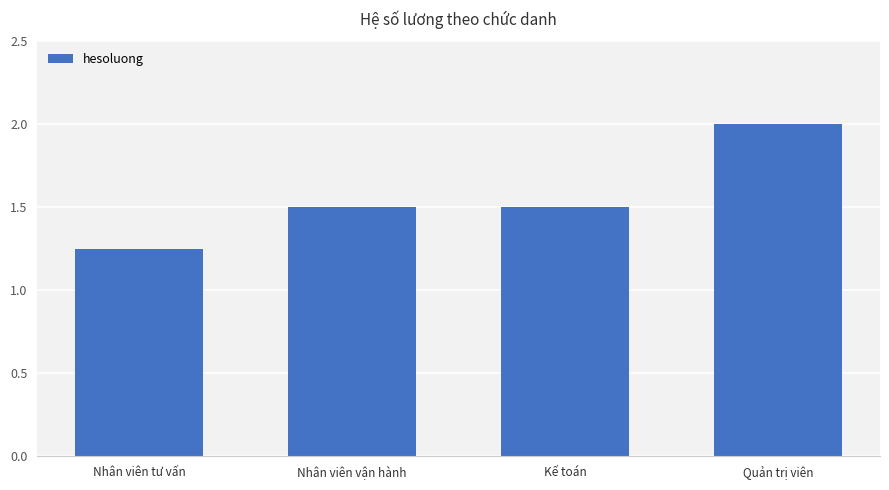

What value does the data have at Quản trị viên?

2.0